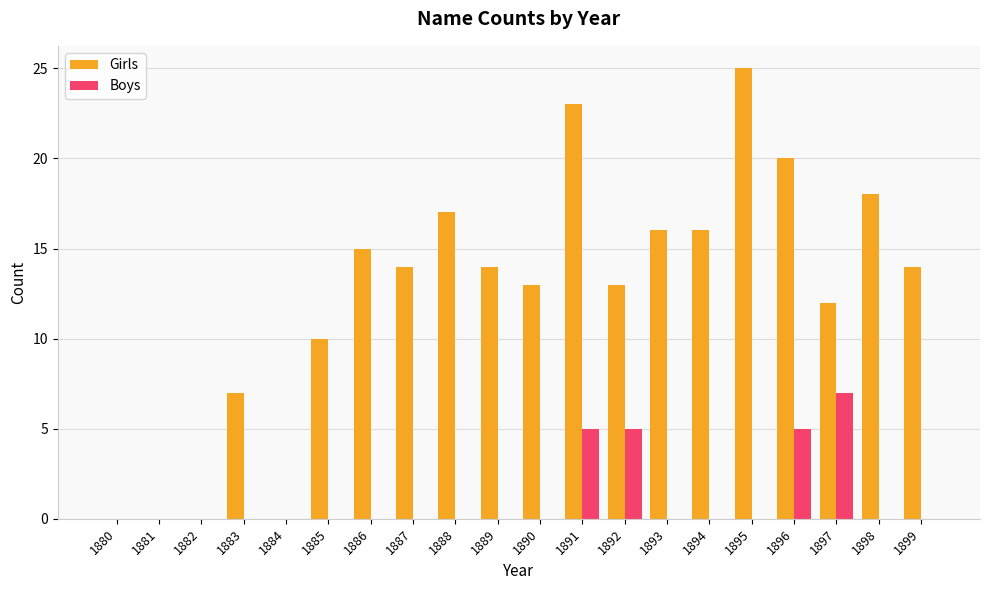

What is the average value of the Girls series?

12